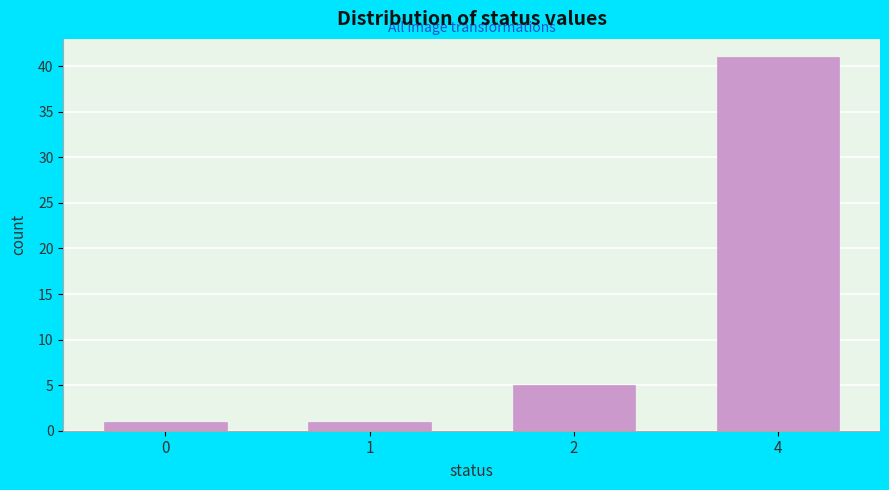

Reading left to right, what are all the values shown in this chart?

0=1	1=1	2=5	4=41